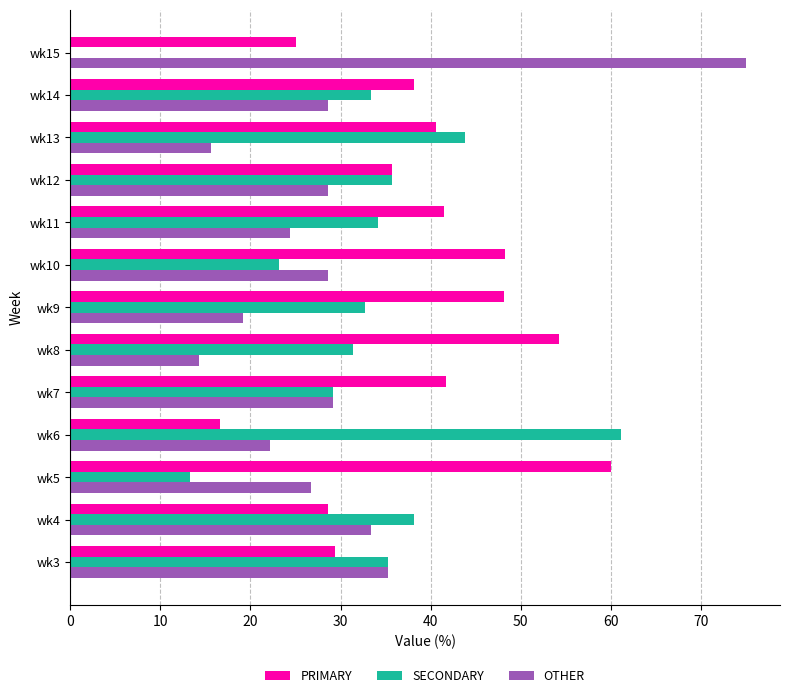

Which series changed the most between wk9 and wk15?

OTHER